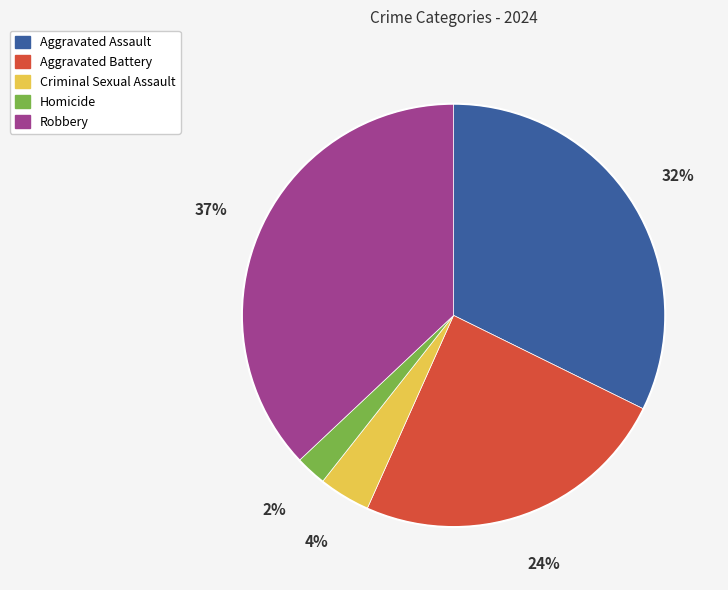

To the nearest percent, what is the difference between the Aggravated Assault and Homicide slice percentages?

30%